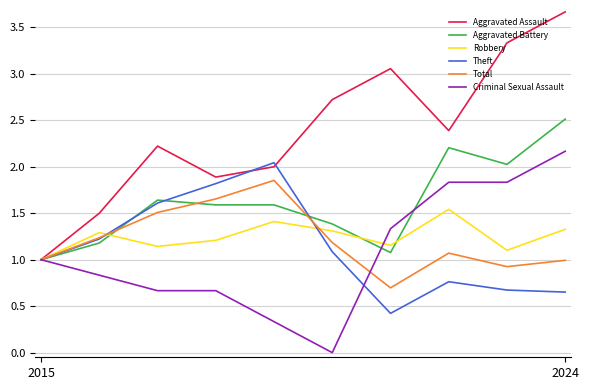

Which series has the largest total across all categories?

Aggravated Assault